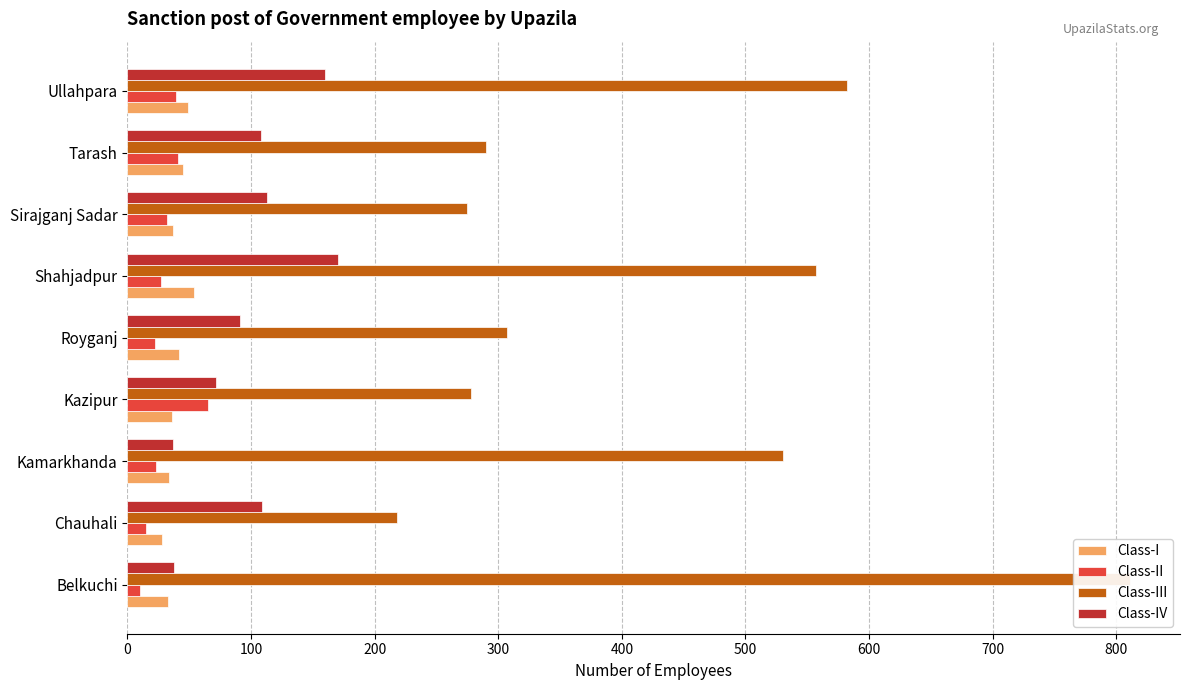

What is the difference between the maximum and second lowest values in the Class-II series?

50